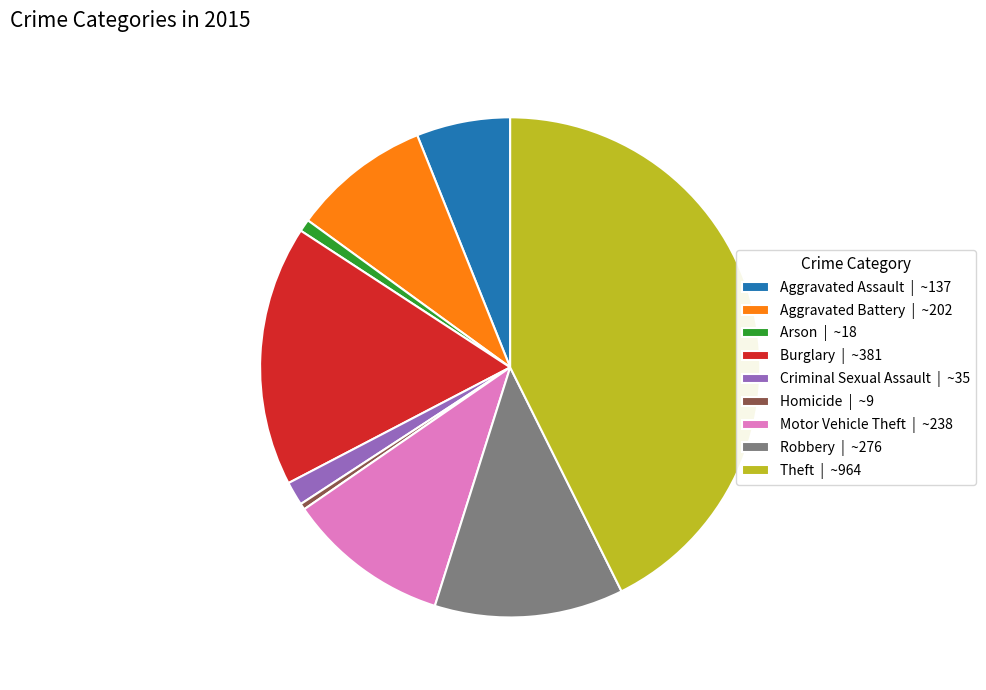

Is the sum of Theft | ~964 and Homicide | ~9 greater than half?

No